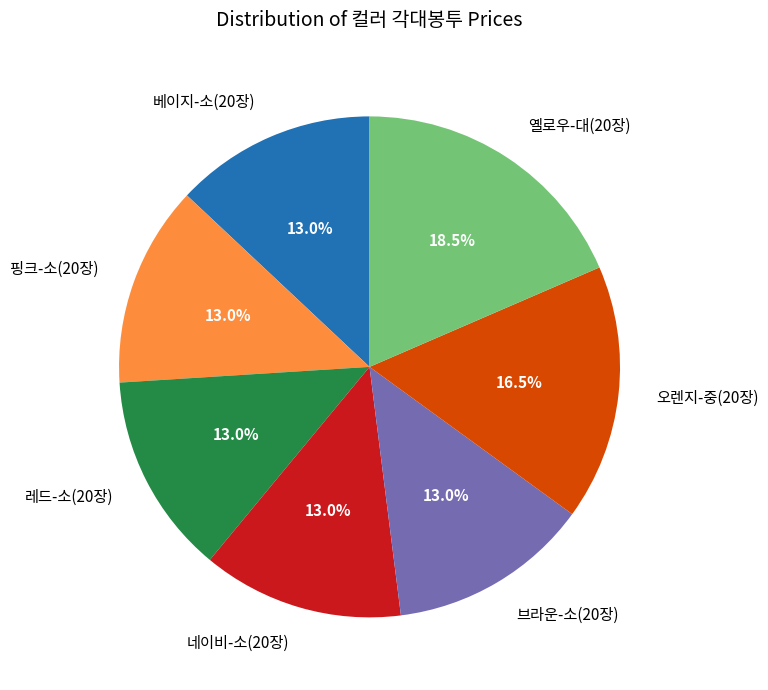

How many slices are in this pie chart?

7